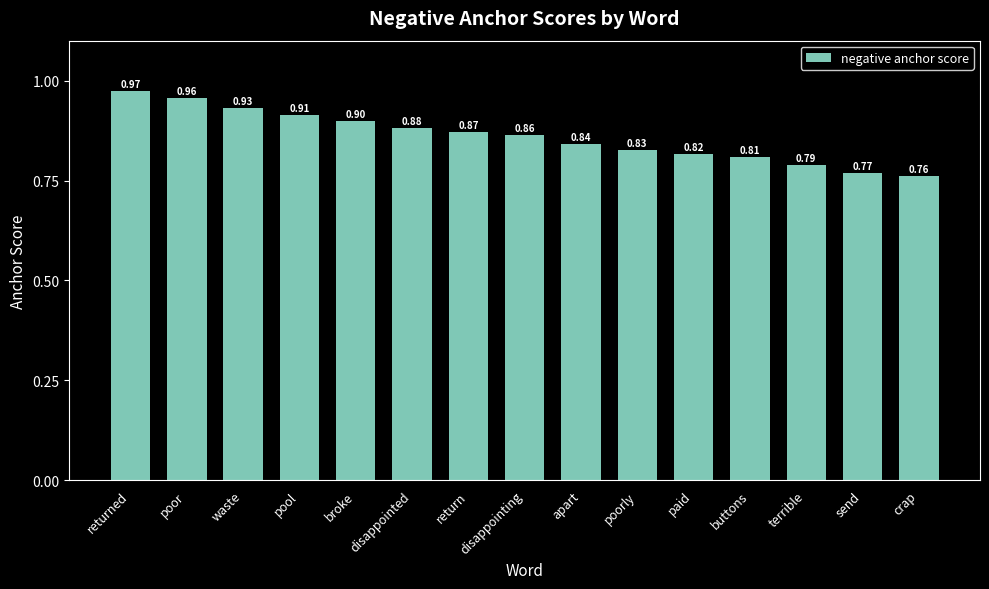

What is the difference between the maximum and minimum values?

0.2